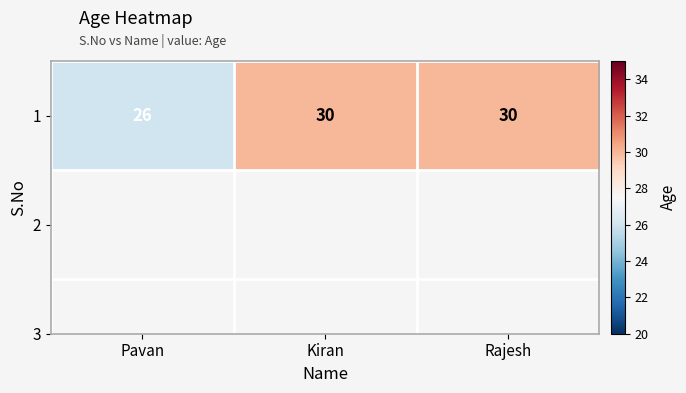

Reading left to right, extract all data points from this chart.

Pavan=26	Kiran=30	Rajesh=30